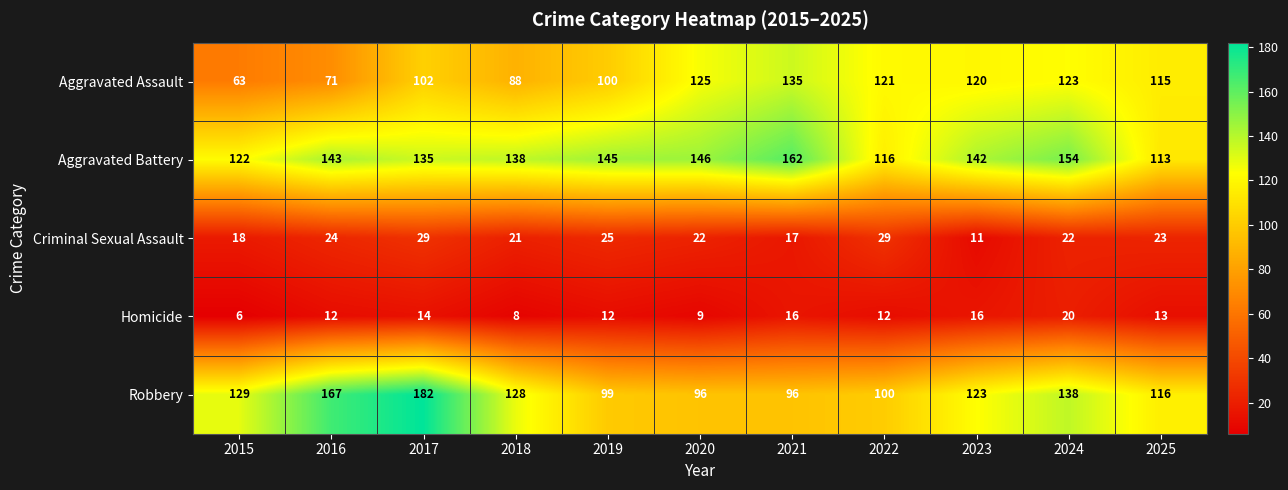

How many series are shown in this chart?

5